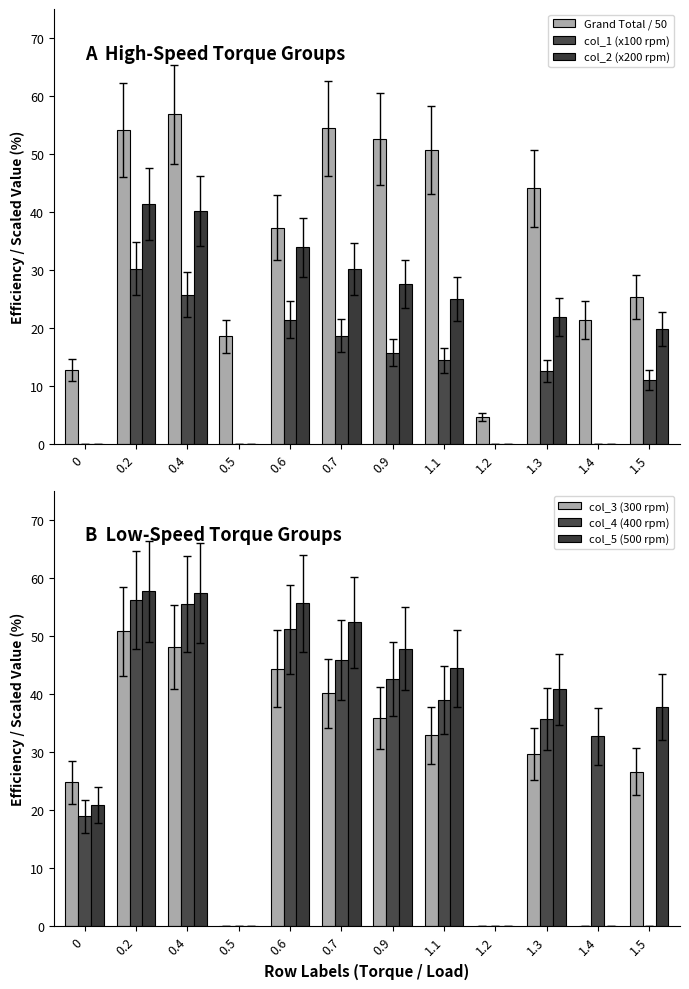

Reading right to left, extract all data points from this chart.

Grand Total / 50: 1.5=25.4	1.4=21.4	1.3=44.1	1.2=4.8	1.1=50.7	0.9=52.6	0.7=54.4	0.6=37.3	0.5=18.6	0.4=56.8	0.2=54.2	0=12.8
col_1 (x100 rpm): 1.5=11.1	1.4=0.0	1.3=12.7	1.2=0.0	1.1=14.5	0.9=15.8	0.7=18.7	0.6=21.5	0.5=0.0	0.4=25.8	0.2=30.3	0=0.0
col_2 (x200 rpm): 1.5=19.9	1.4=0.0	1.3=21.9	1.2=0.0	1.1=25.1	0.9=27.5	0.7=30.2	0.6=34.0	0.5=0.0	0.4=40.2	0.2=41.4	0=0.0
col_3 (300 rpm): 1.5=26.6	1.4=0.0	1.3=29.7	1.2=0.0	1.1=32.9	0.9=35.9	0.7=40.1	0.6=44.3	0.5=0.0	0.4=48.1	0.2=50.8	0=24.8
col_4 (400 rpm): 1.5=0.0	1.4=32.7	1.3=35.7	1.2=0.0	1.1=38.9	0.9=42.6	0.7=45.9	0.6=51.1	0.5=0.0	0.4=55.5	0.2=56.2	0=18.9
col_5 (500 rpm): 1.5=37.8	1.4=0.0	1.3=40.8	1.2=0.0	1.1=44.4	0.9=47.8	0.7=52.3	0.6=55.6	0.5=0.0	0.4=57.4	0.2=57.6	0=20.8